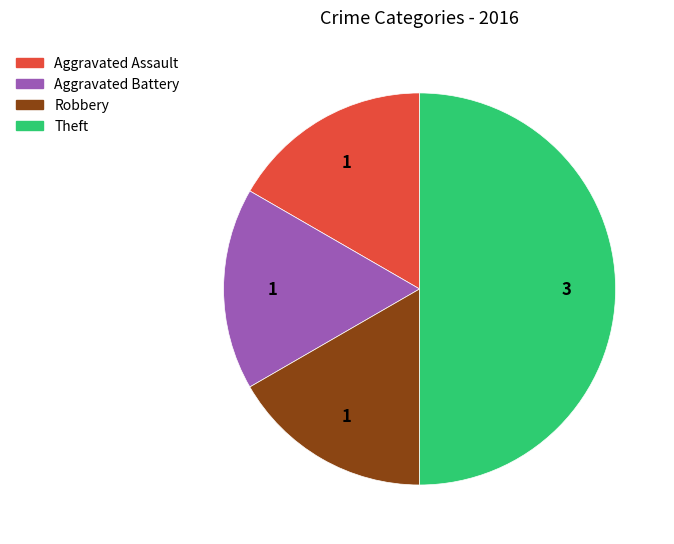

What is the largest slice in the pie chart?

Theft